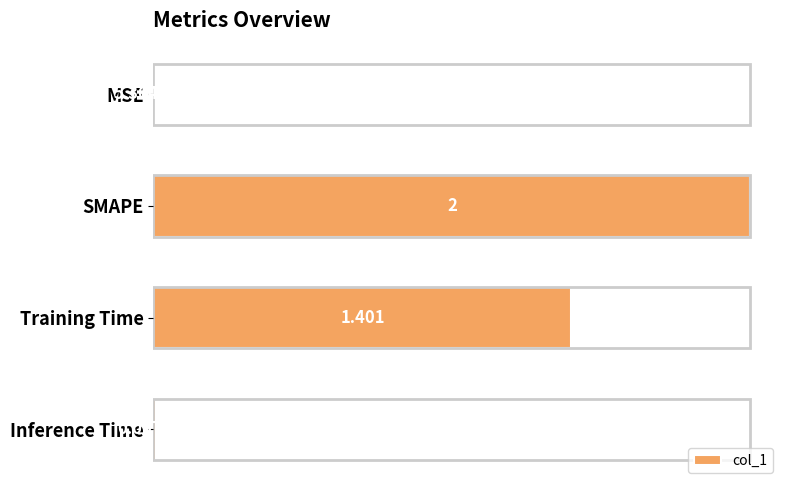

At which label is the value closest to 1?

Training Time